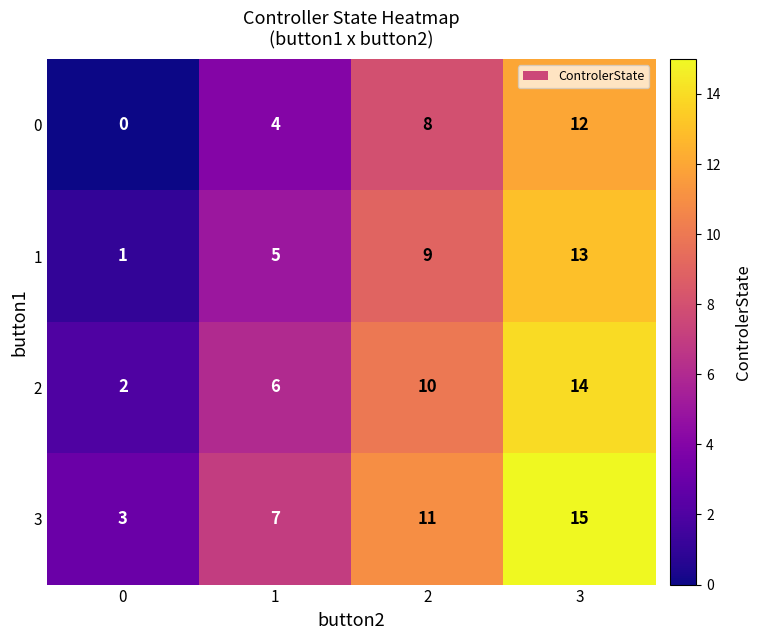

What is the spread (max minus min) of values at 2?

3